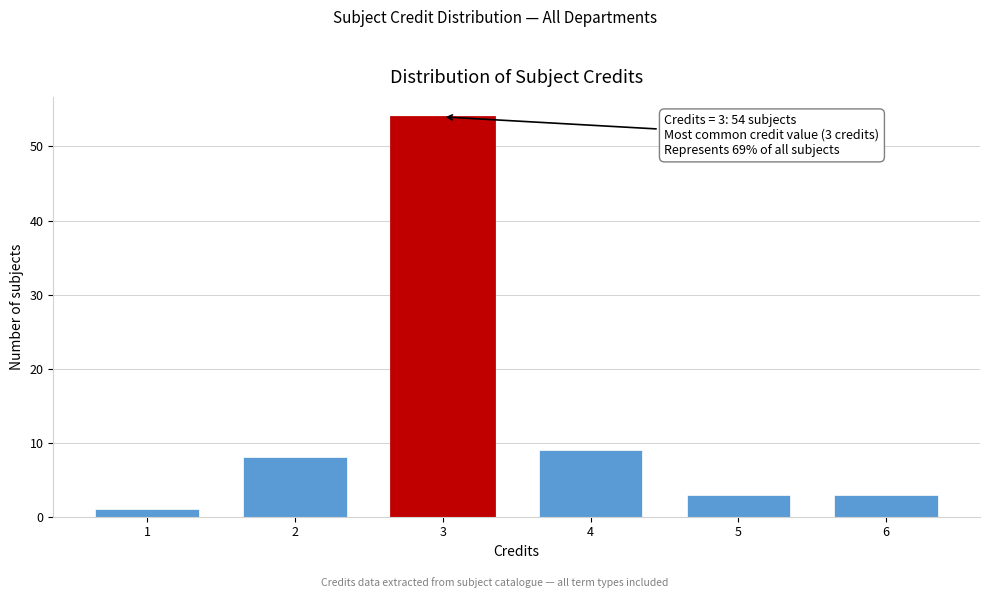

Reading left to right, list all the values displayed in this chart.

1	8	54	9	3	3